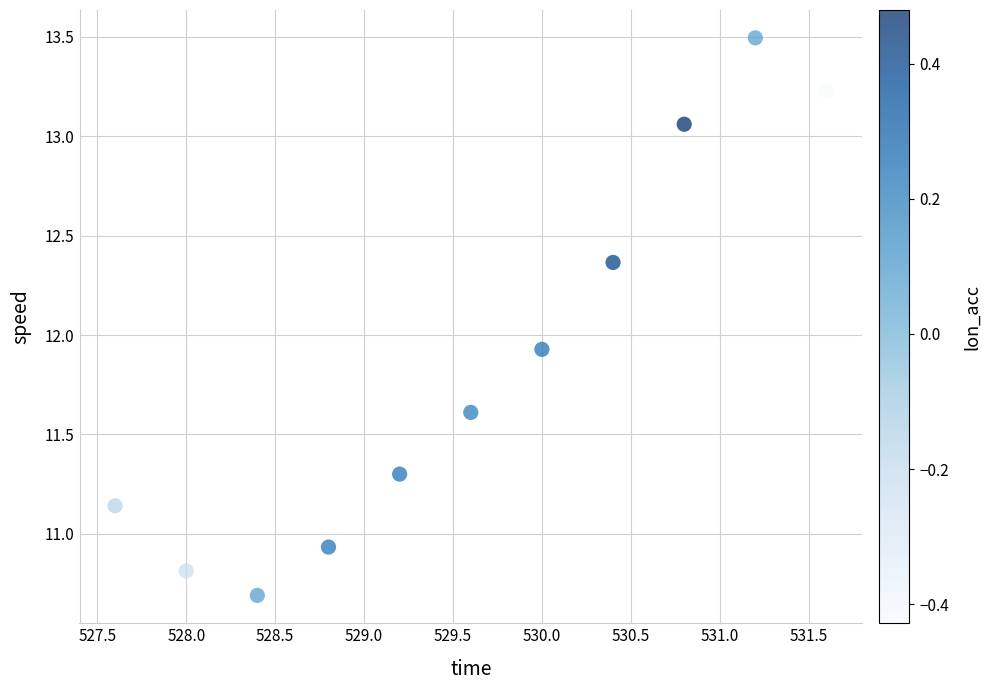

What is the range of X values (max minus min)?

4.0